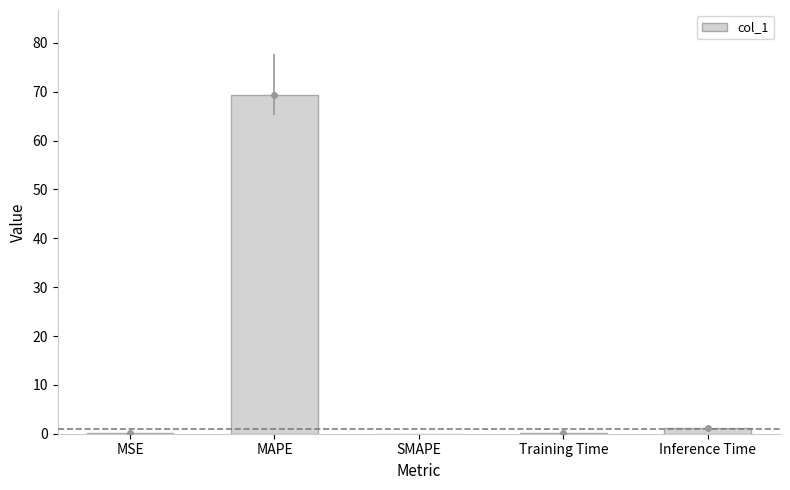

At which category does the chart reach its peak across all series?

MAPE